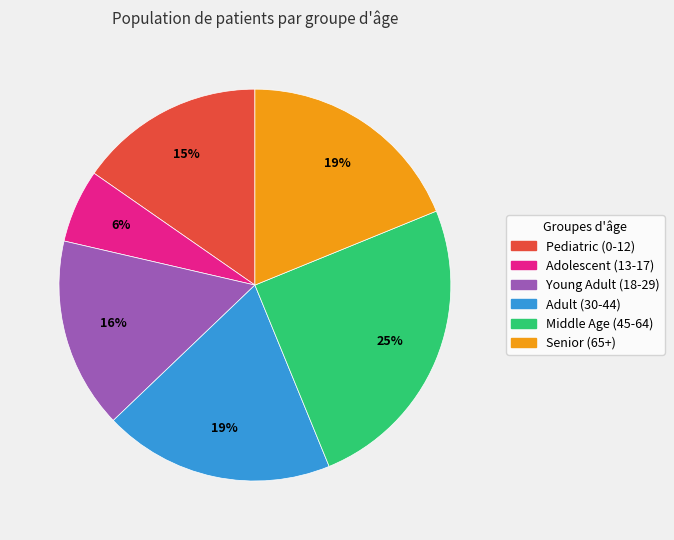

To the nearest percent, what is the difference between the largest and smallest slice percentages?

19%